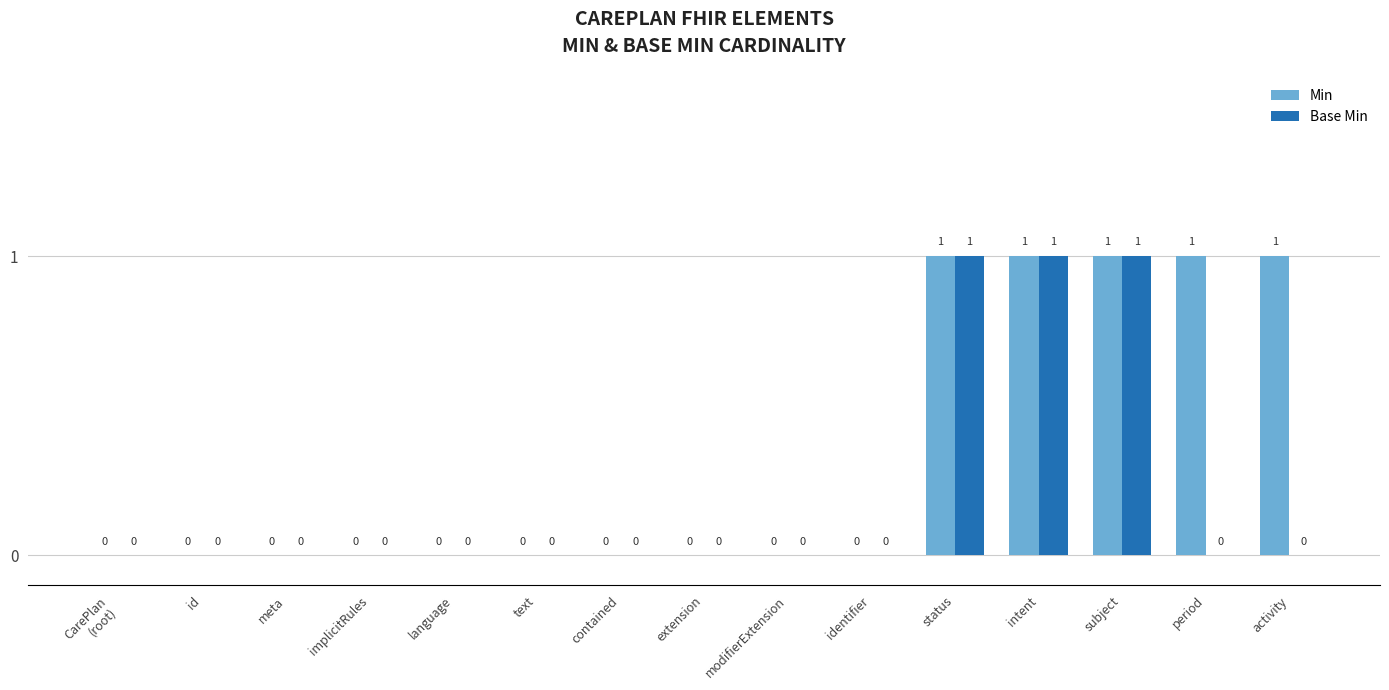

What is the maximum value shown in the chart?

1